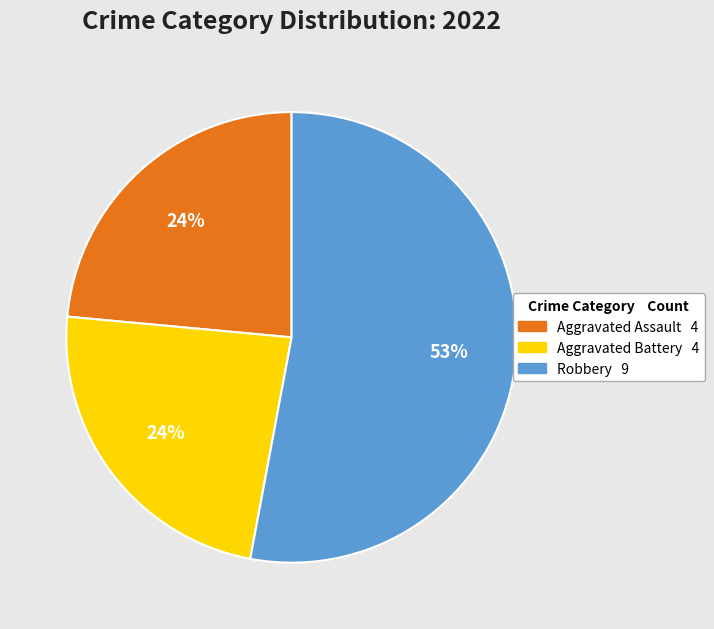

Is there any slice that represents more than half of the pie?

Yes